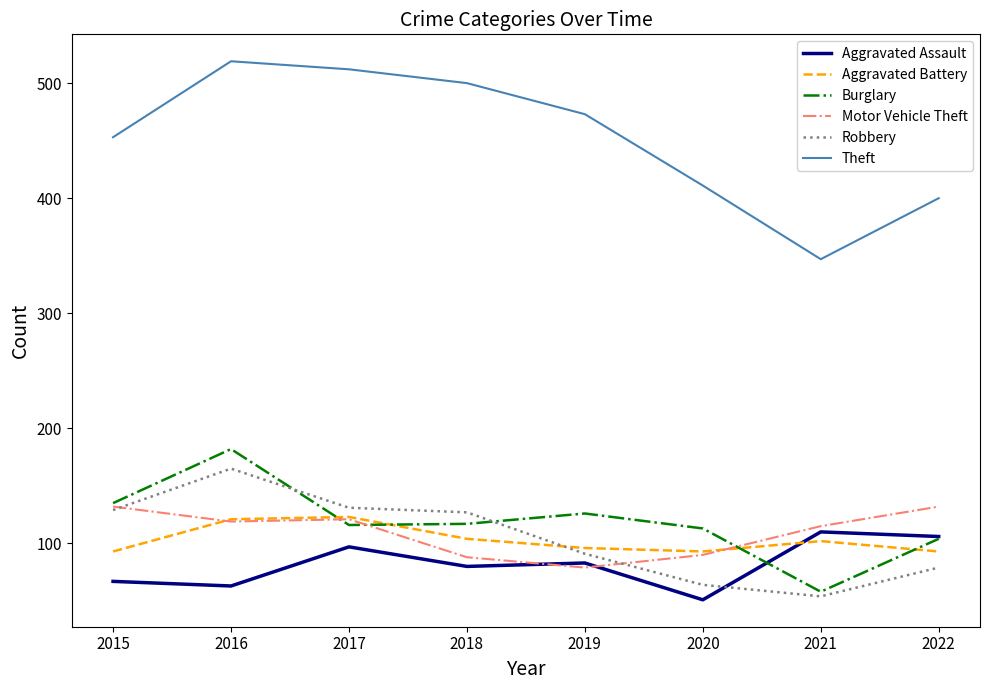

What is the greatest value displayed?

519